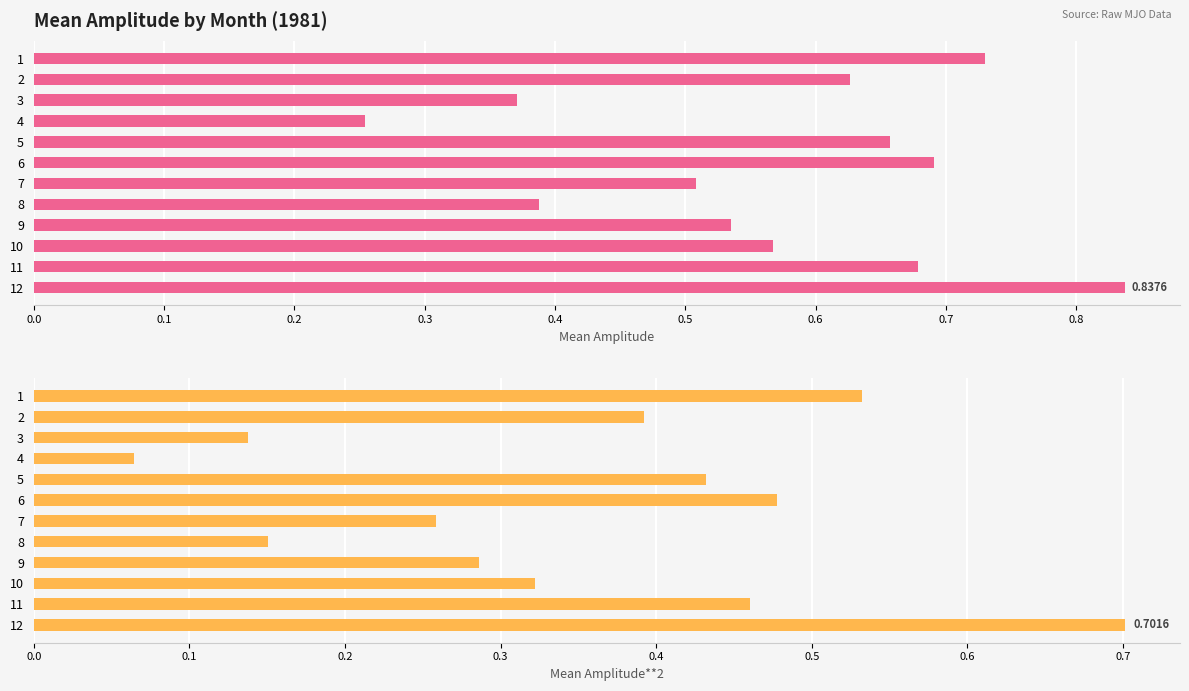

At 10, list the series in order from smallest to largest.

Mean Amplitude**2, Mean Amplitude